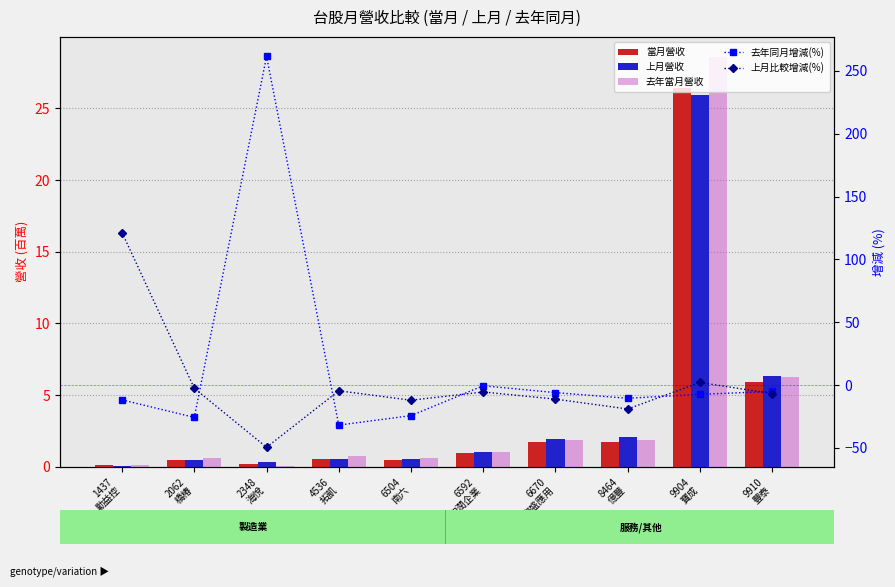

What is the approximate value of 當月營收 at 2348
海悅?

0.2